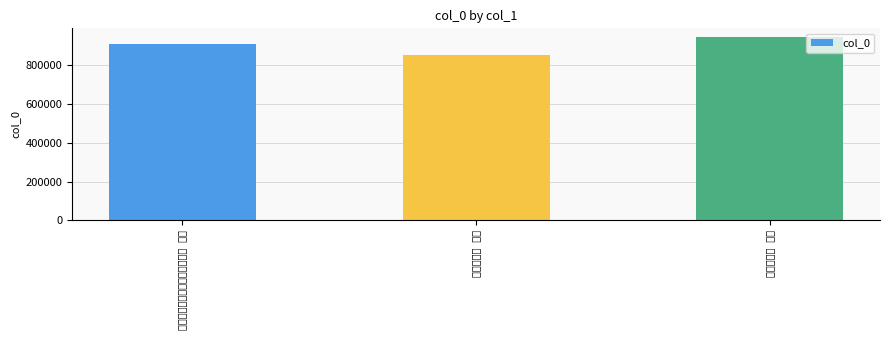

What is the label of the 1st bar from the left?

用从军古云乐为韵贺杨觉甫制干 其四